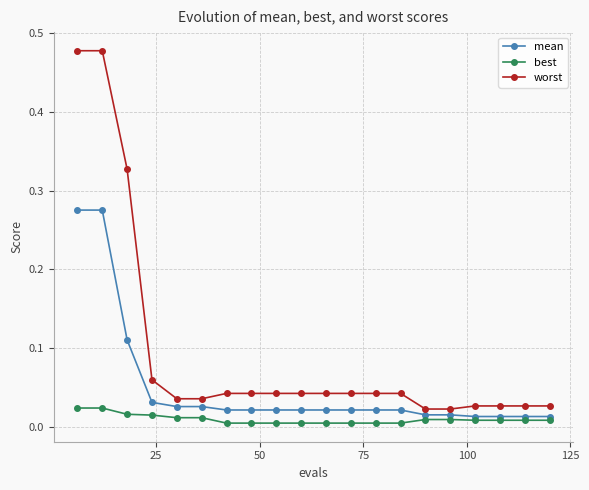

True or false: best and worst cross at least once.

False